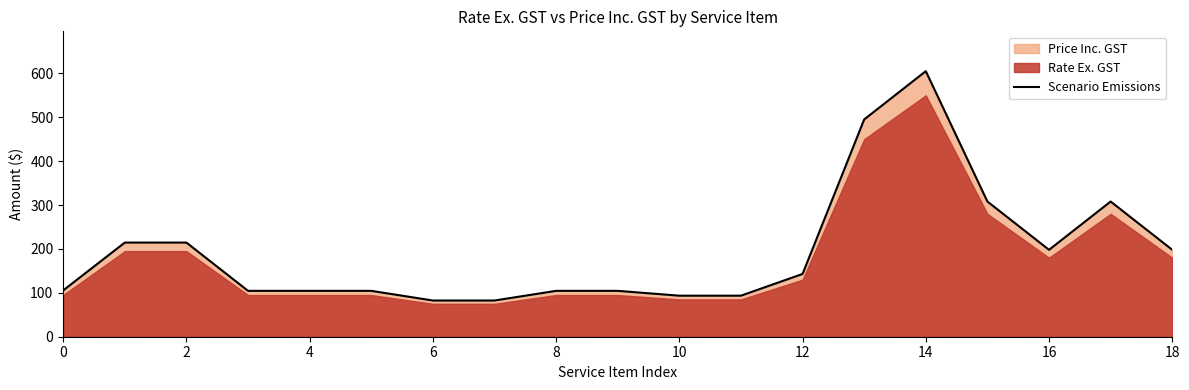

What is the minimum value shown in the chart?

82.5